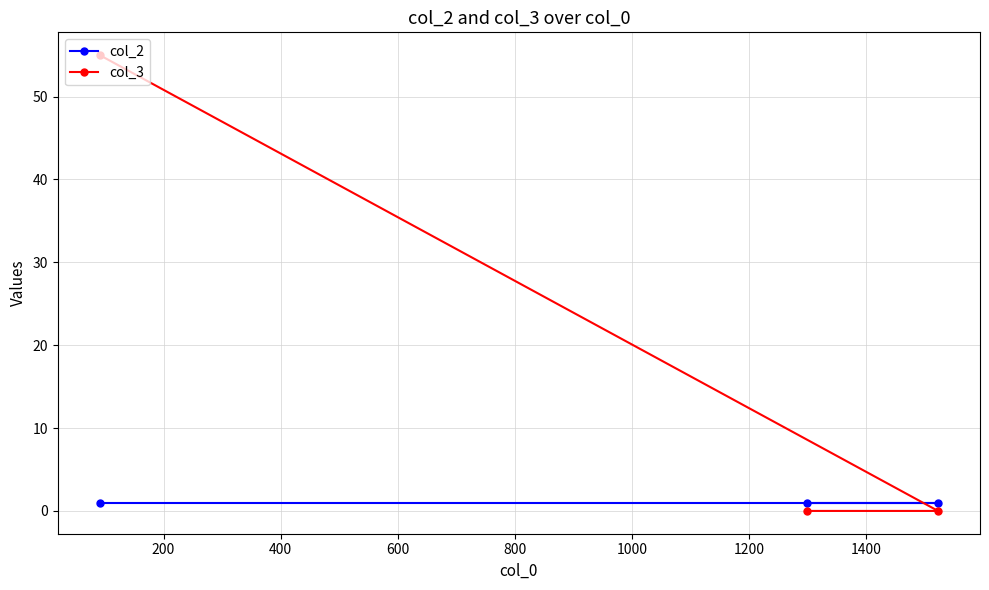

Rank the series by their maximum value, from lowest to highest.

col_2, col_3